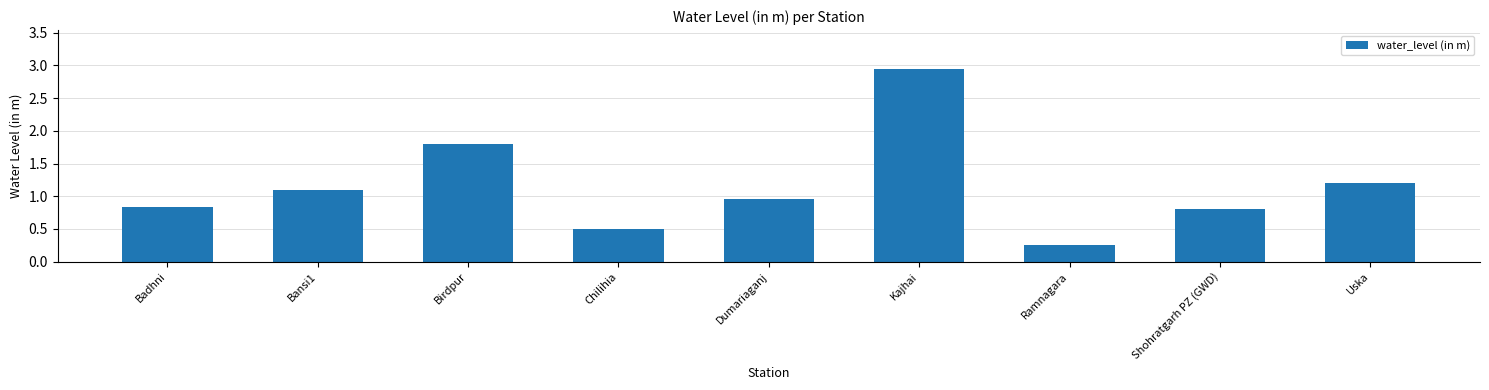

How many bars are there in total?

9